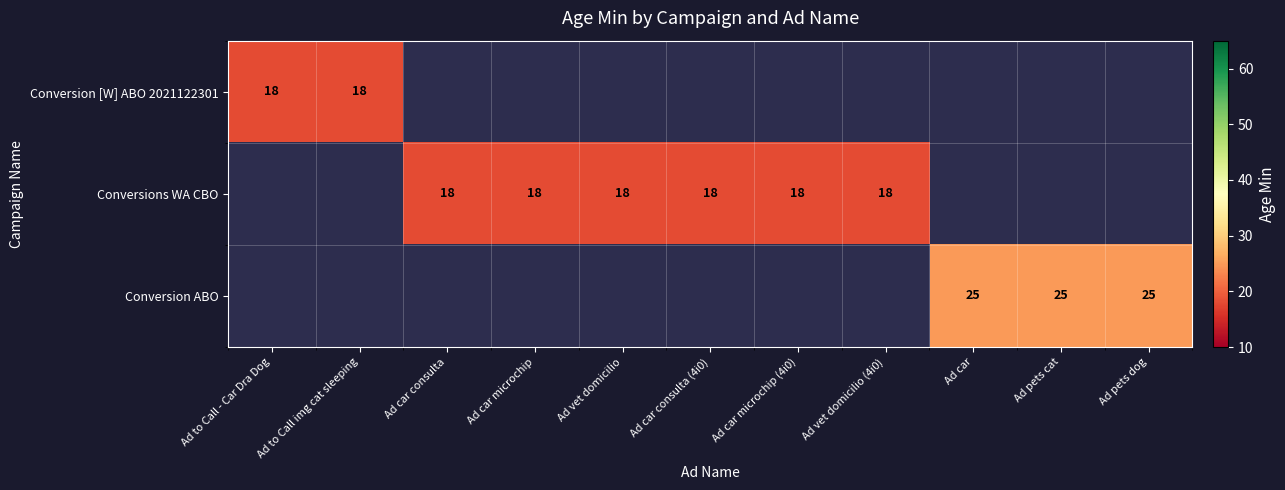

The value of Conversion ABO at Ad pets dog is 40. True or false?

False